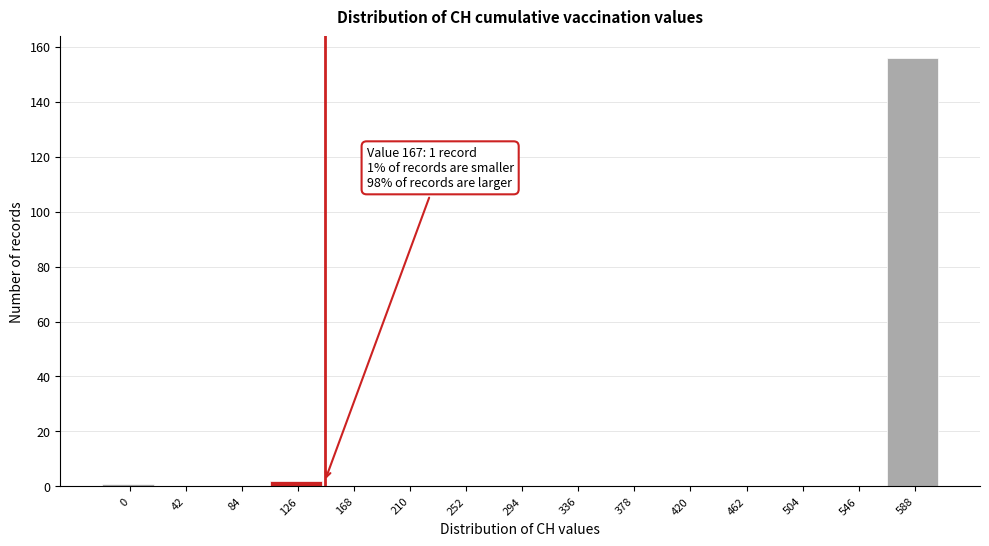

Reading right to left, transcribe all the data shown in this chart.

588=156	546=0	504=0	462=0	420=0	378=0	336=0	294=0	252=0	210=0	168=0	126=2	84=0	42=0	0=1